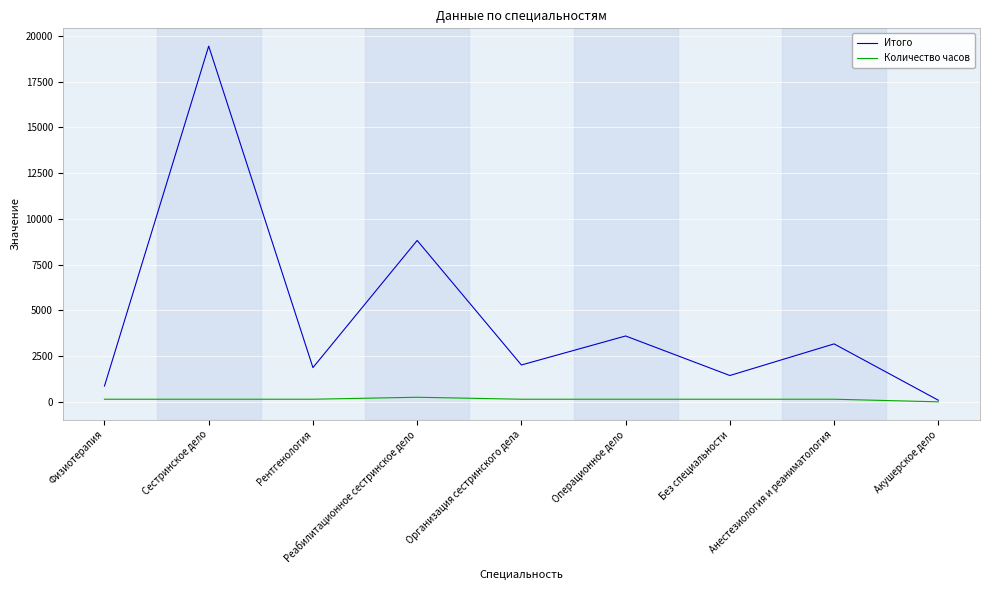

Does the chart display data point markers on the line(s)?

No